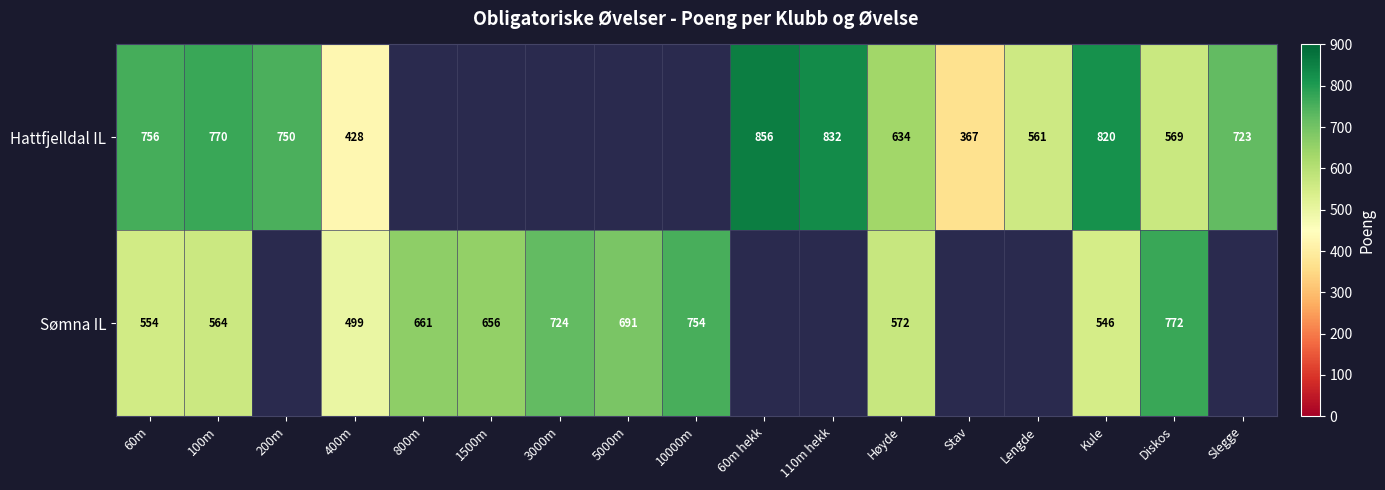

The value of Sømna IL at Høyde is 572. True or false?

True